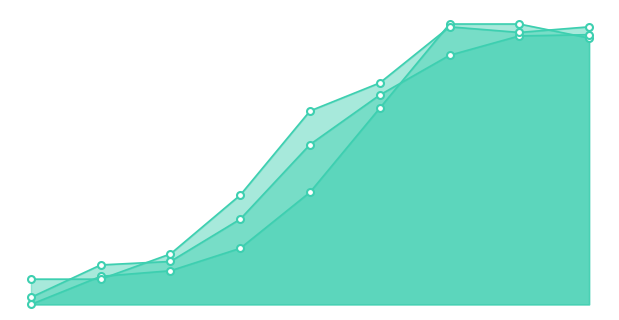

The 0.0_line series shows 1.6 at 0. True or false?

False